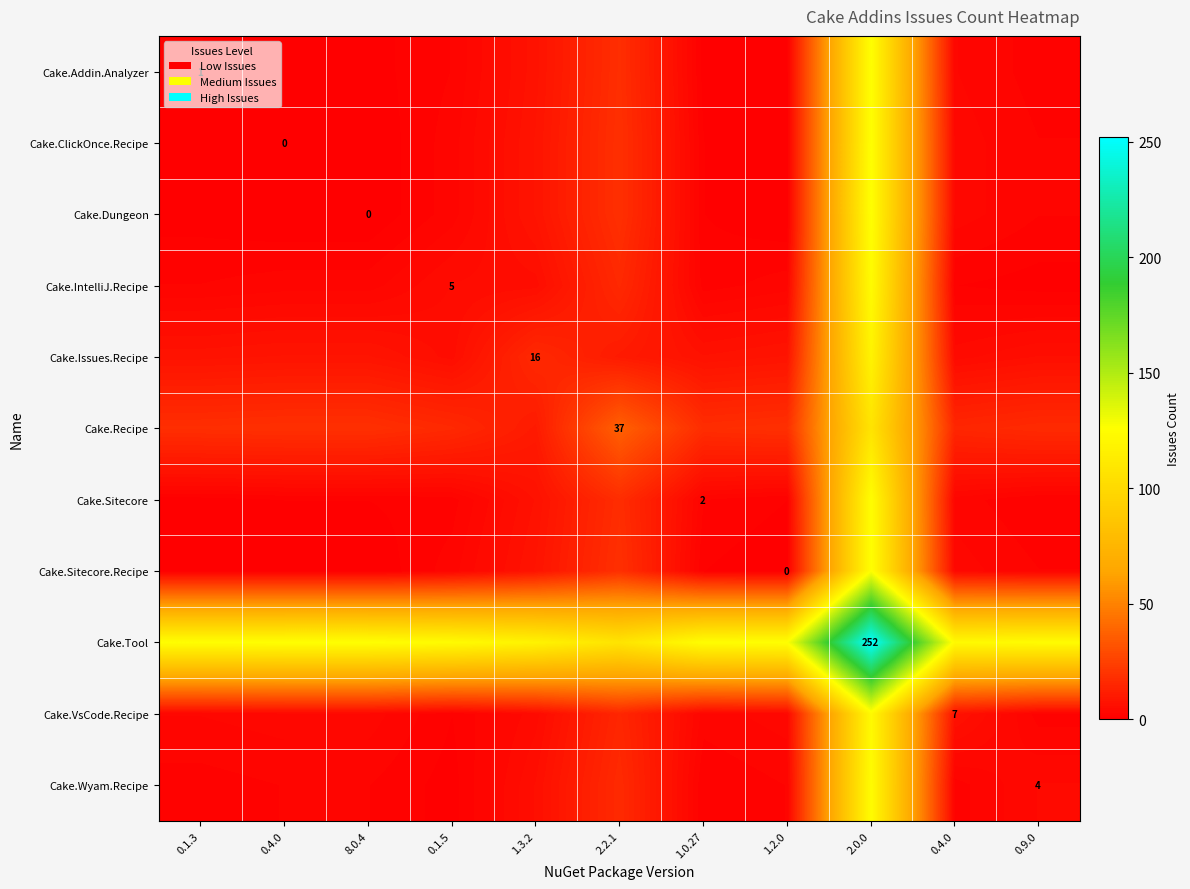

How many data points in Cake.Dungeon are above 2?

5